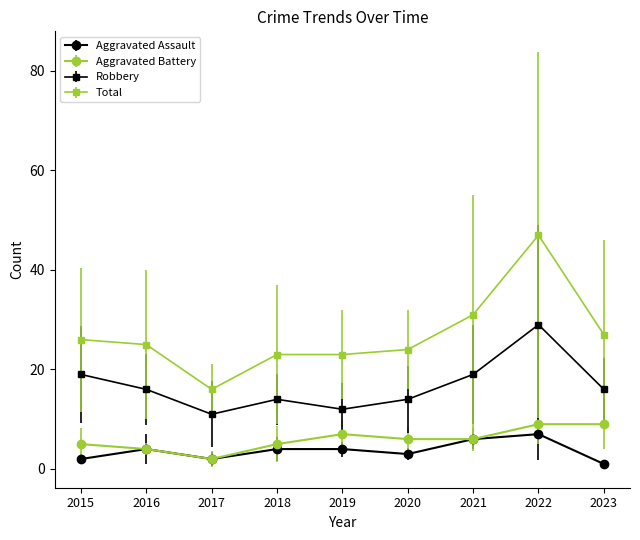

In Aggravated Assault, how many points are lower than both neighbors (excluding endpoints)?

2